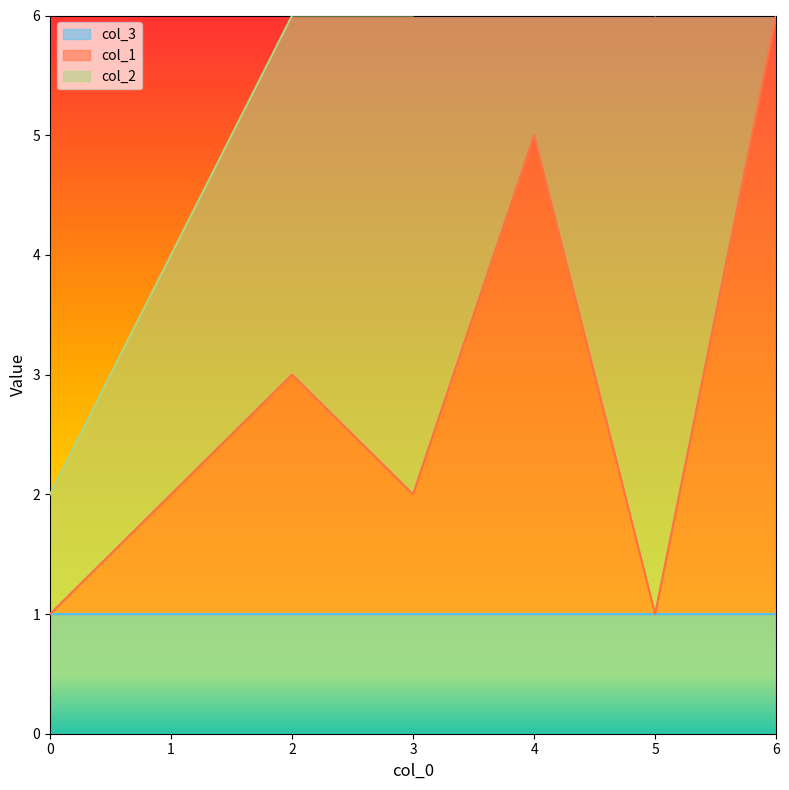

The value of col_1 at 3 is 1. True or false?

False